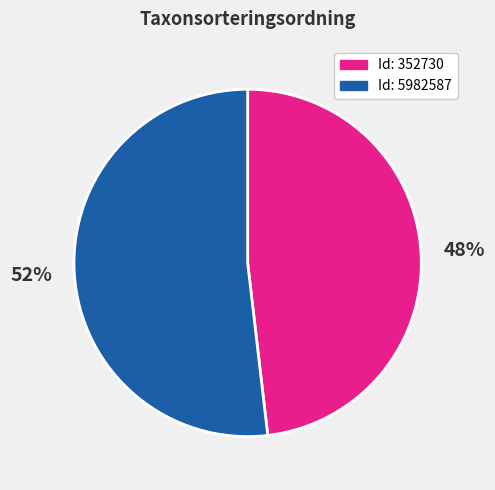

To the nearest percent, what is the average slice percentage?

50%